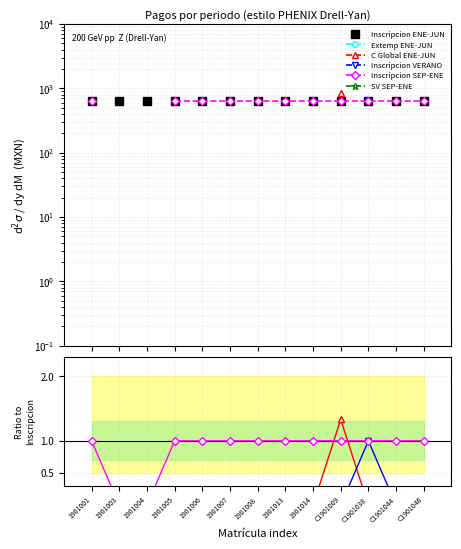

What are all the series names shown in the legend?

Inscripcion ENE-JUN, Extemp ENE-JUN, C Global ENE-JUN, Inscripcion VERANO, Inscripcion SEP-ENE, SV SEP-ENE